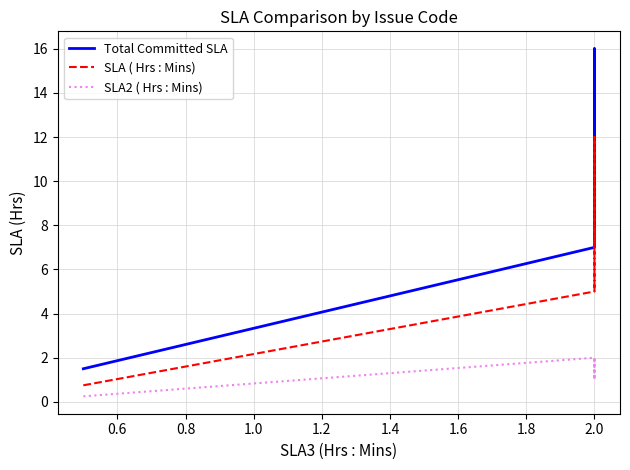

Count the number of data series in this chart.

3